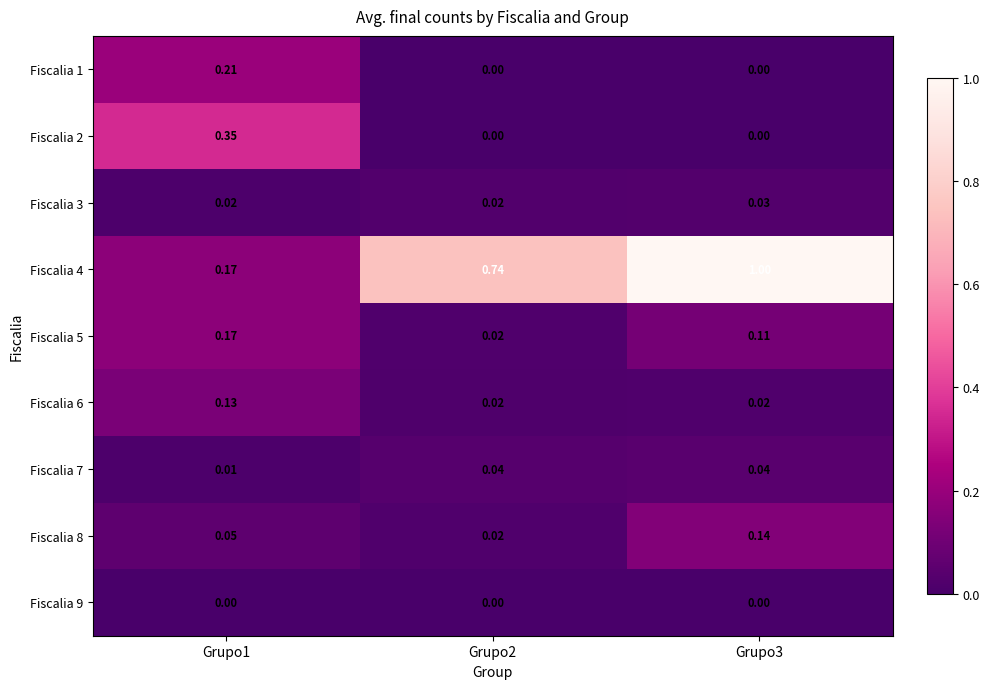

Is the value of Fiscalia 4 at Grupo3 greater than the value of Fiscalia 6 at Grupo2?

Yes